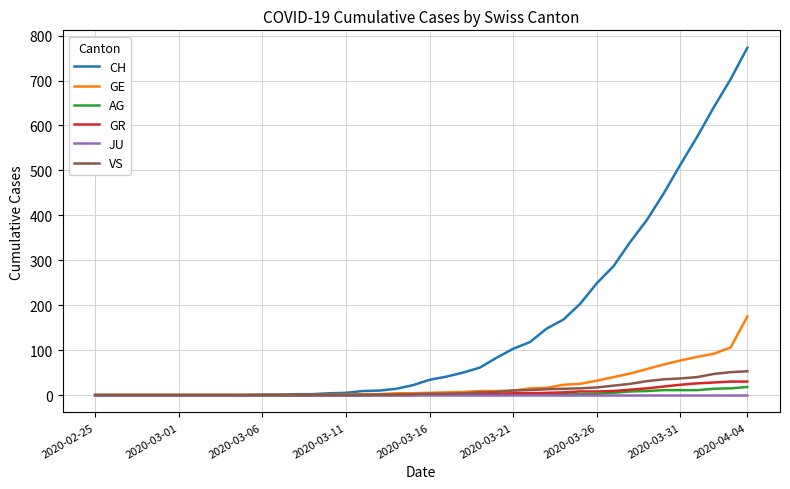

Which series has the largest total across all categories?

CH